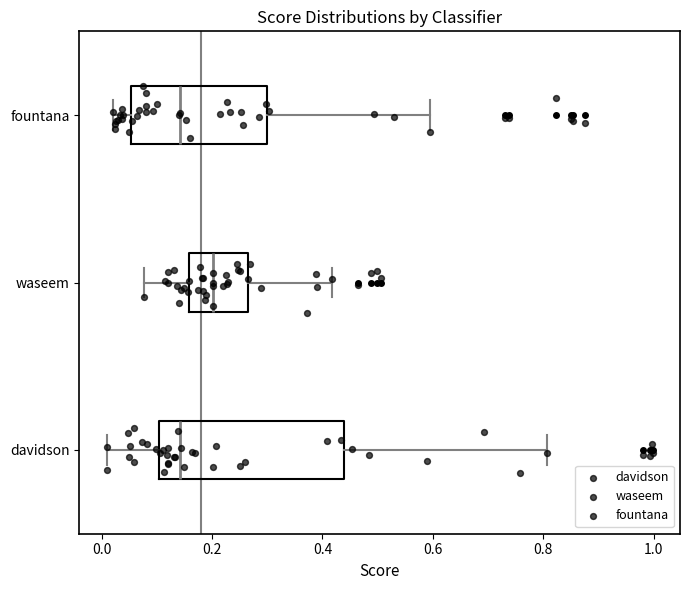

Which box is the widest, from its left edge to its right edge?

davidson